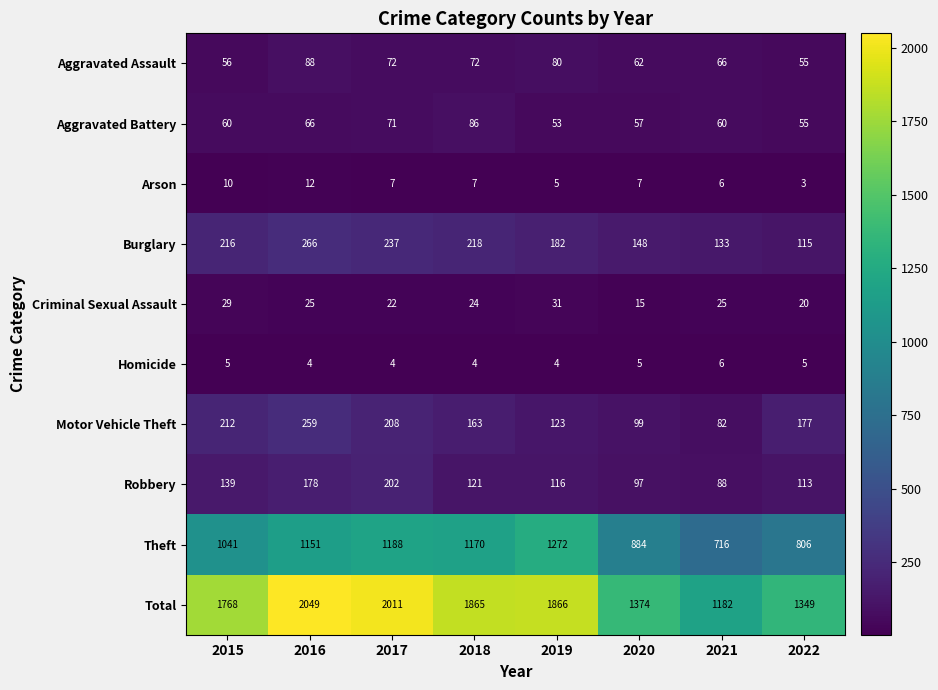

Which category has the lowest value across all series?

2022